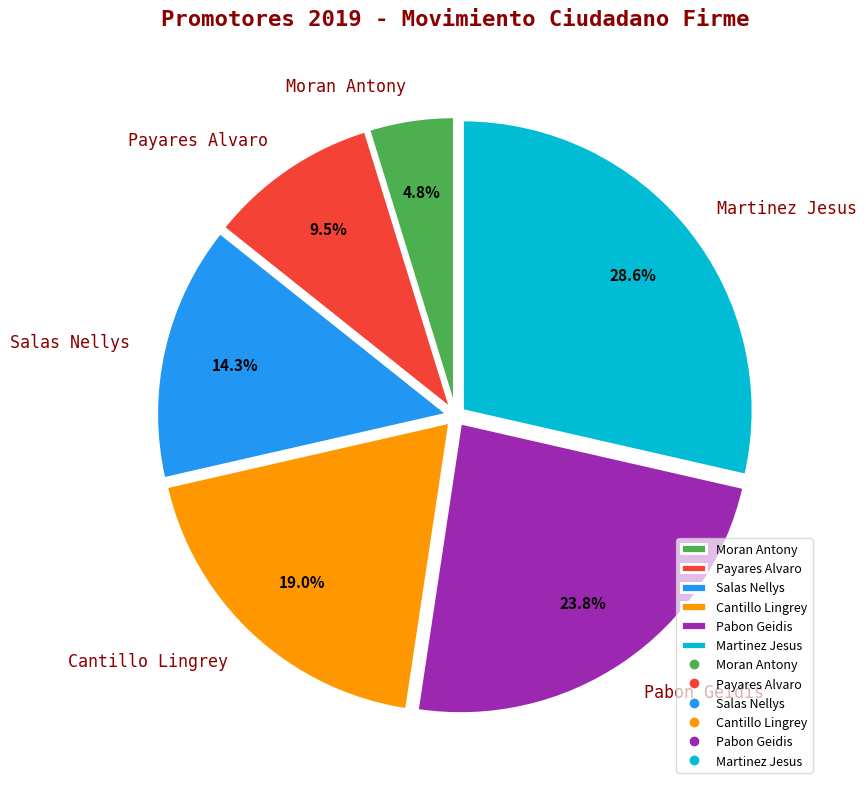

Rank the categories by value from highest to lowest.

Martinez Jesus, Pabon Geidis, Cantillo Lingrey, Salas Nellys, Payares Alvaro, Moran Antony